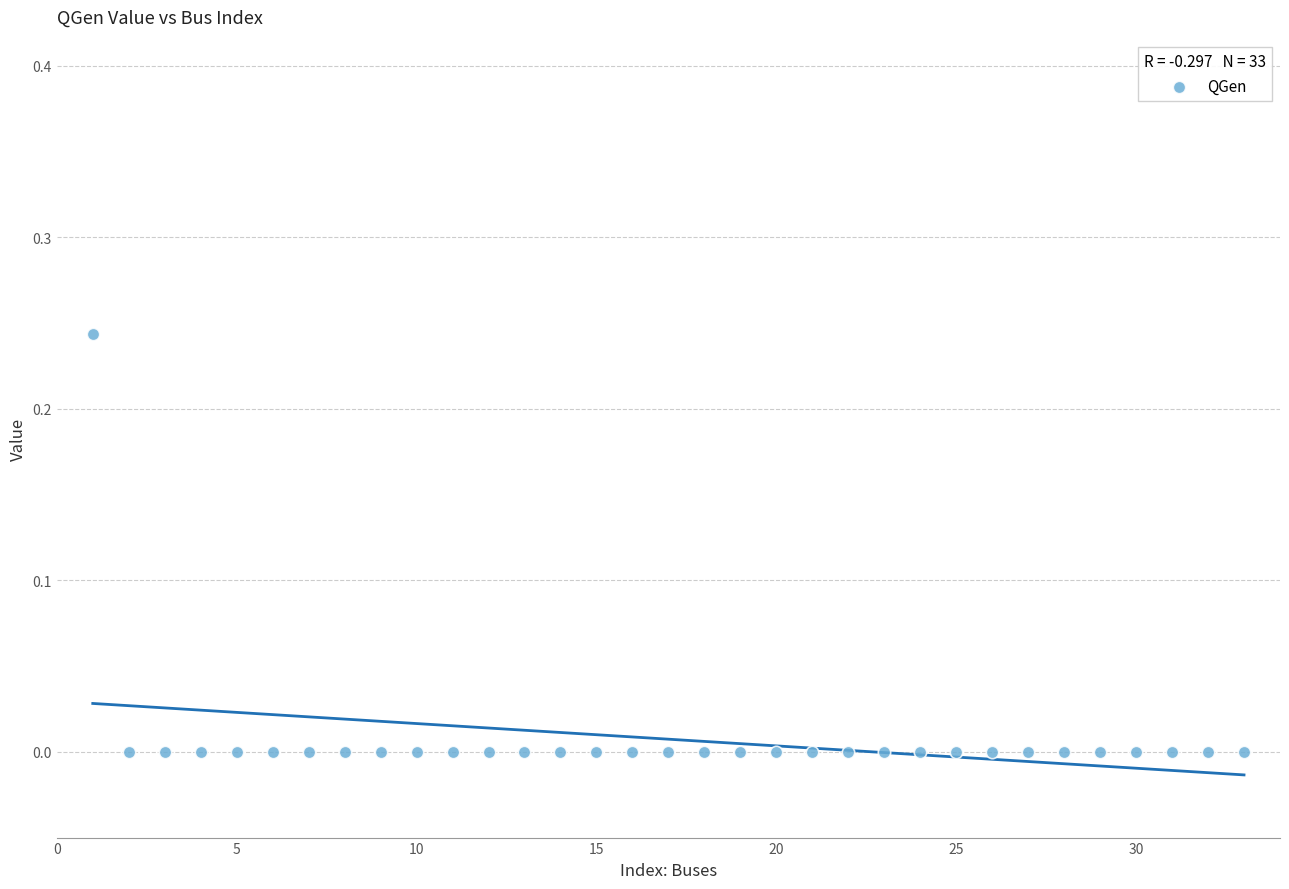

What is the range of X values (max minus min)?

32.0